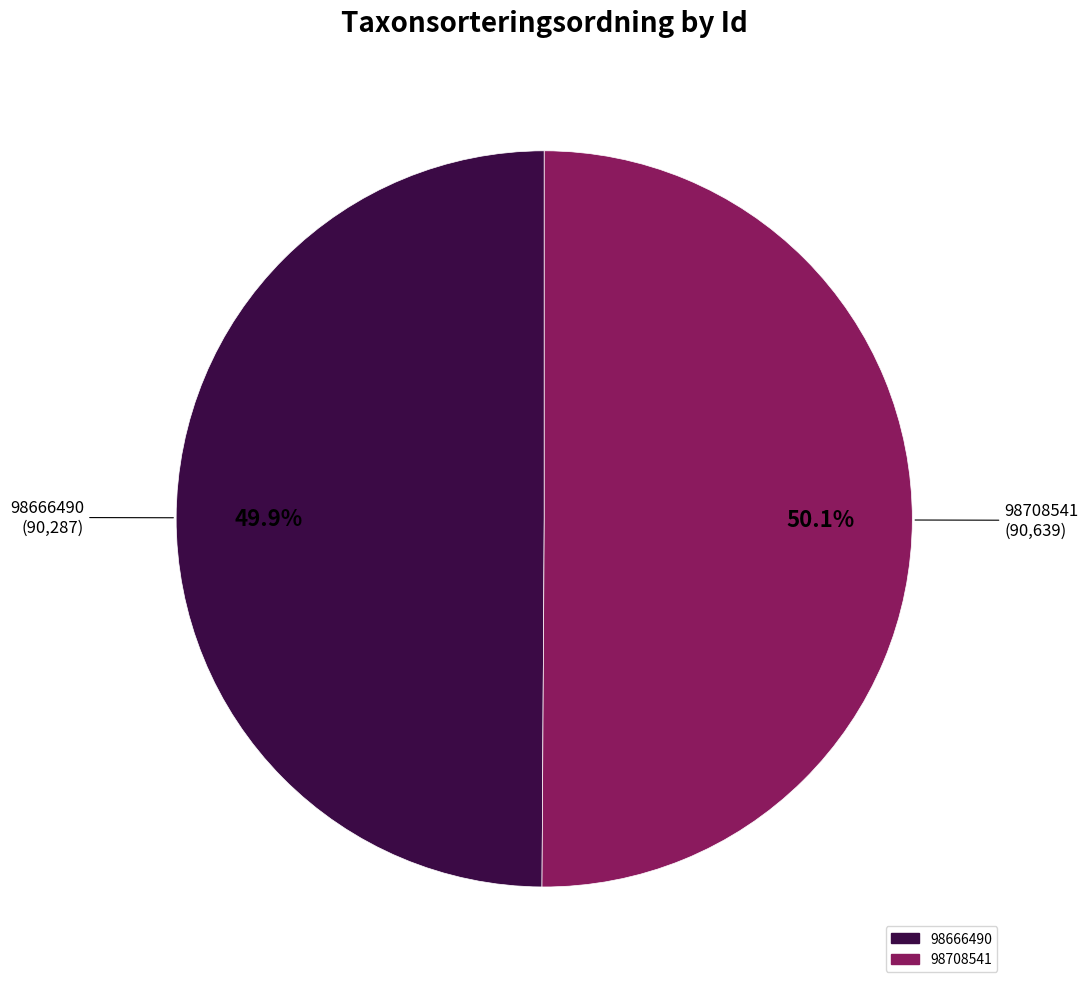

What percentage is the 98666490 slice, to the nearest percent?

50%